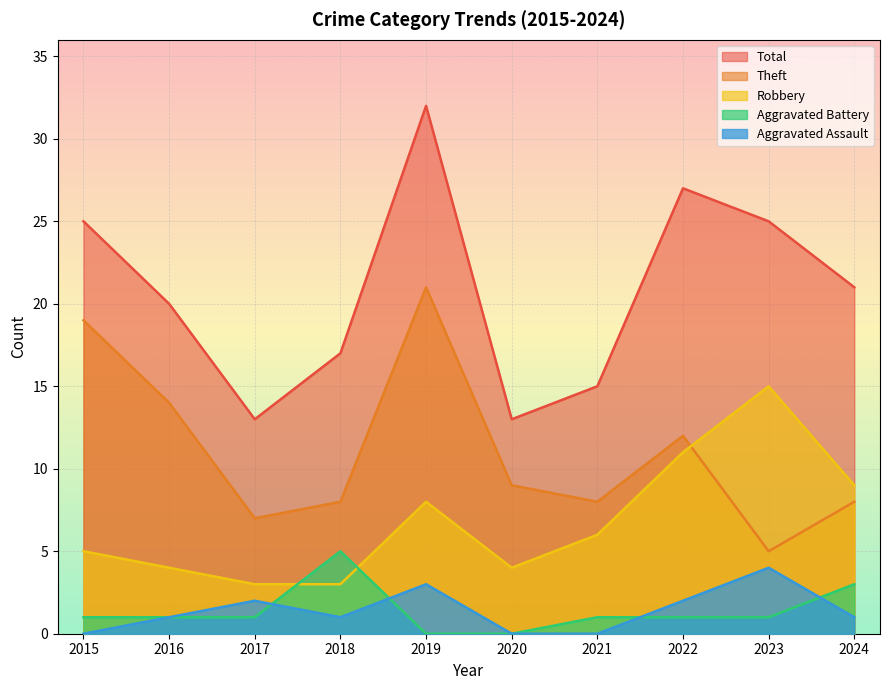

Which category has the lowest value in the Theft series?

2023